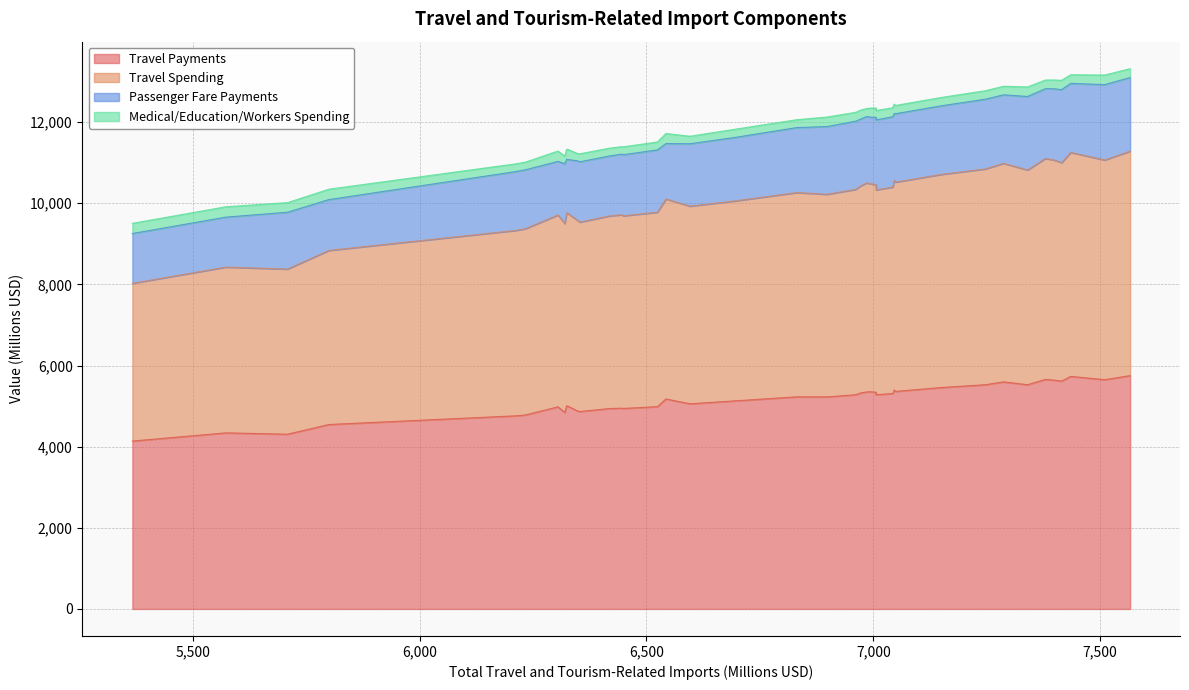

Where is the first local minimum for Medical/Education/Workers Spending?

9